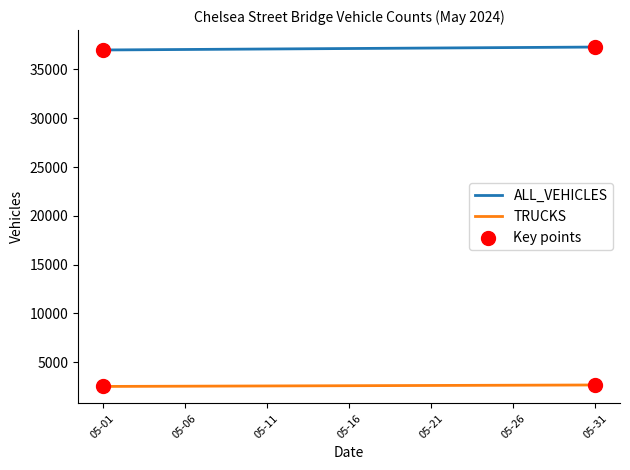

Which series has the largest total across all categories?

ALL_VEHICLES